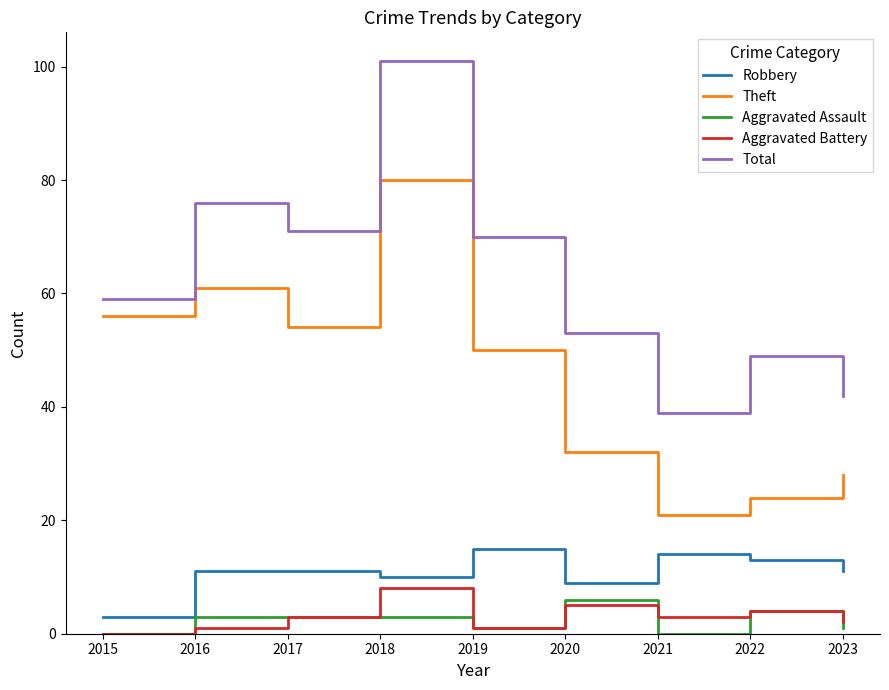

How many positive values does the Aggravated Battery series have?

8